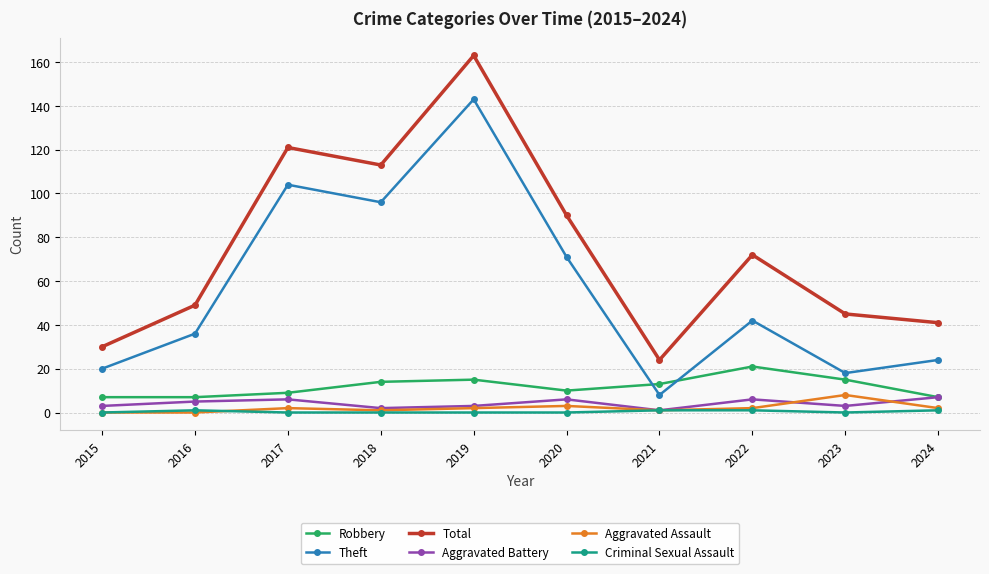

What is the average value of the Theft series?

56